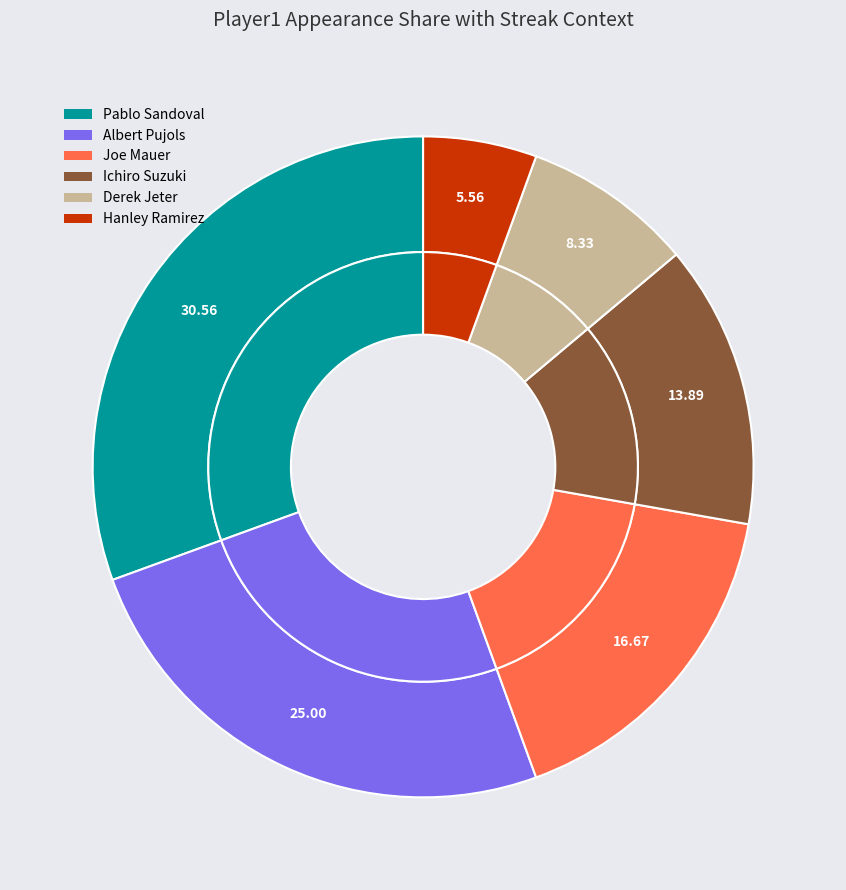

Combined, do Hanley Ramirez and Derek Jeter account for over 50%?

No